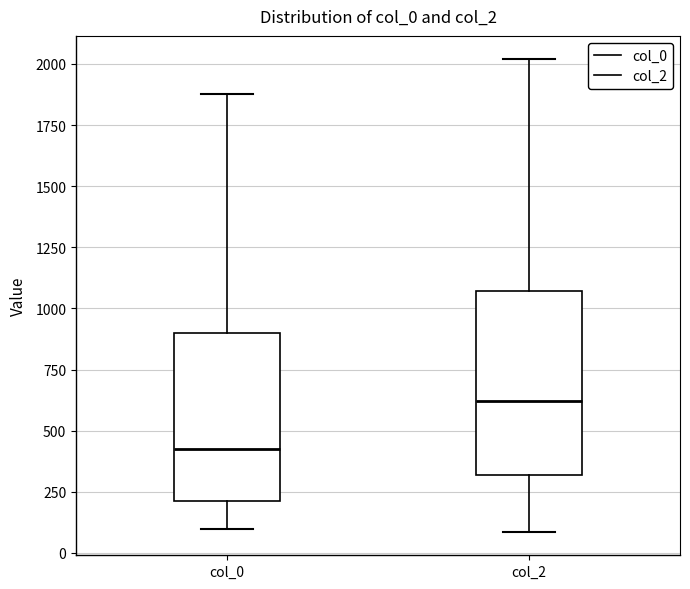

Reading left to right, transcribe this box plot: for each box, give where its median line is, the range the box spans, and where its two whiskers end, as read against the y-axis. The values are not printed on the chart, so give them approximately, as read against the axis.

col_0: median 400, box 200 to 900, whiskers 100 to 1900
col_2: median 600, box 300 to 1050, whiskers 100 to 2000